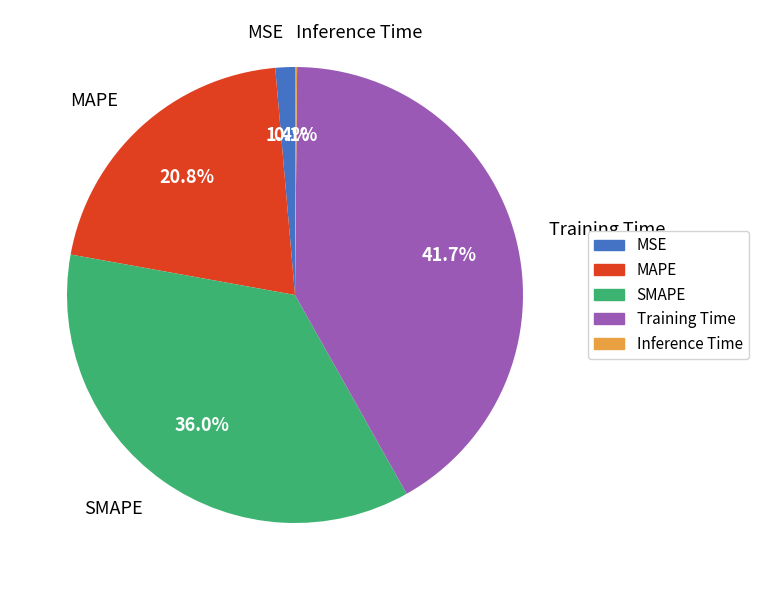

Does any single category account for the majority?

No